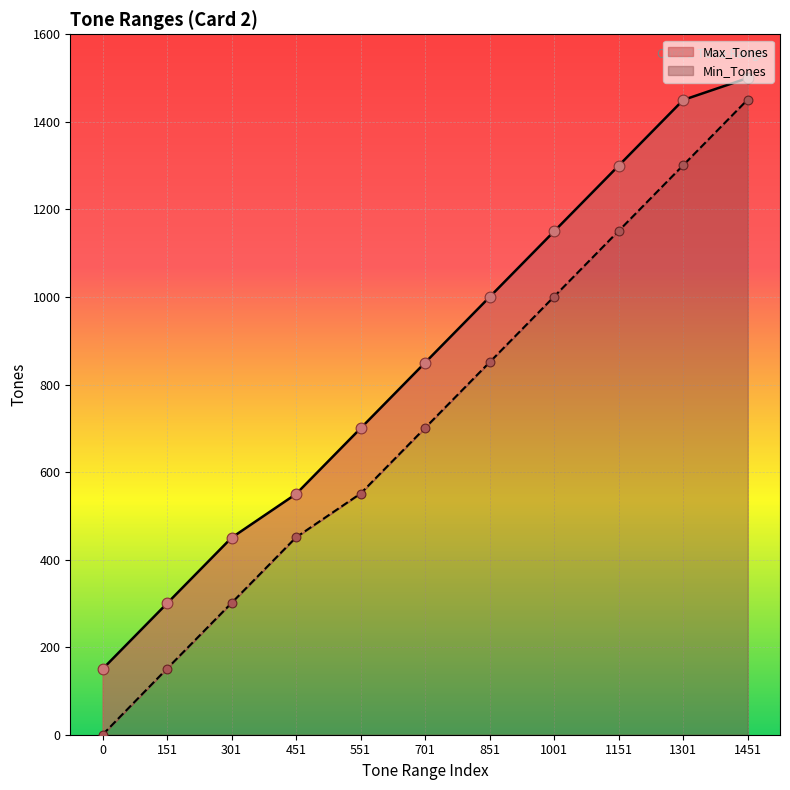

What is the total value across all series at 151?

451